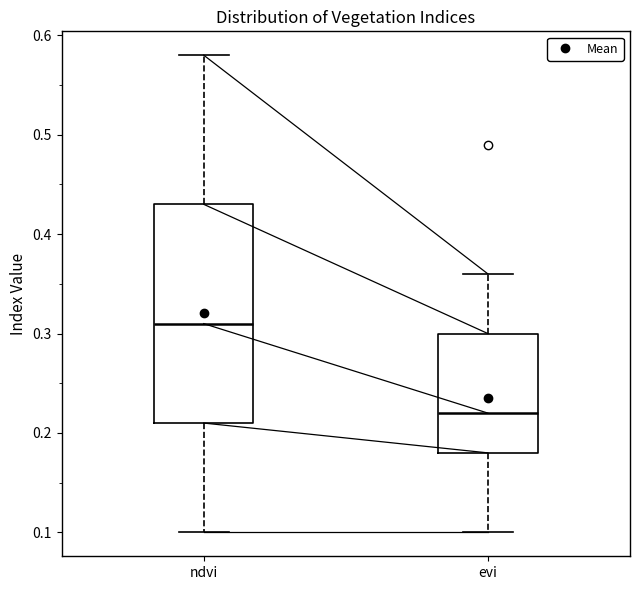

Comparing the boxes themselves (not the whiskers), which one is the tallest?

ndvi